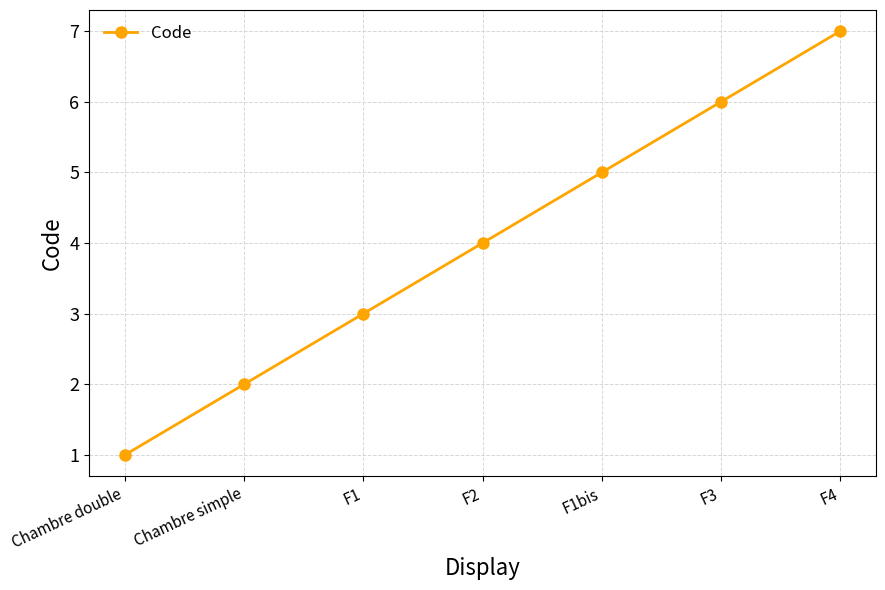

Reading left to right, transcribe all the data shown in this chart.

Chambre double=1	Chambre simple=2	F1=3	F2=4	F1bis=5	F3=6	F4=7